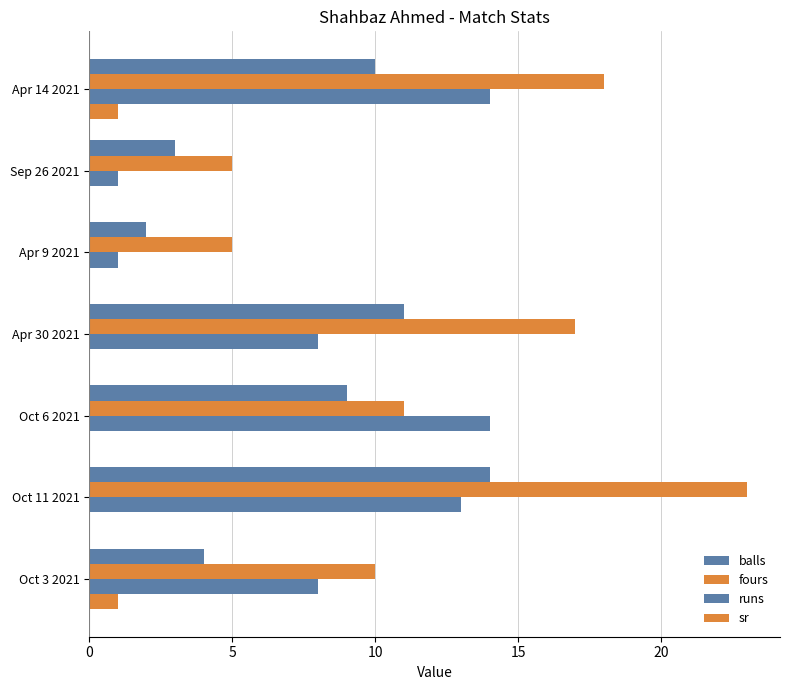

How many groups of bars are there?

7